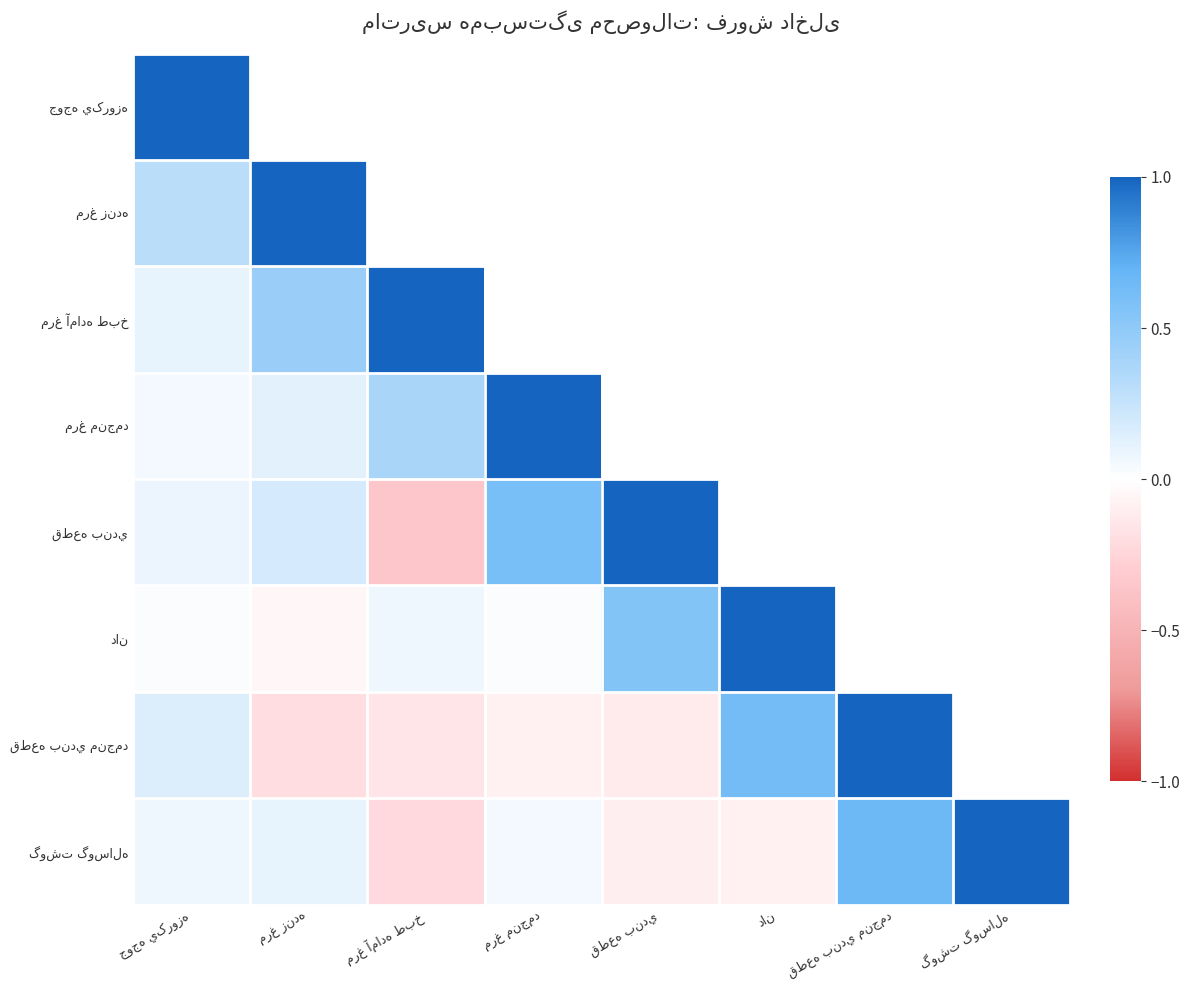

What is the total value across all series at دان?

2.1